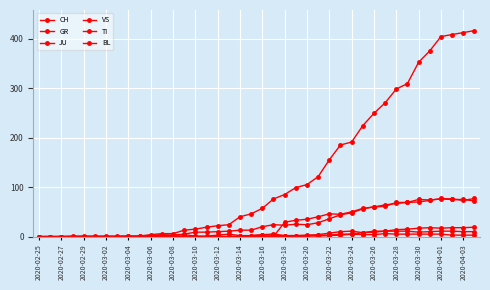

Which series has the largest range (max minus min)?

CH